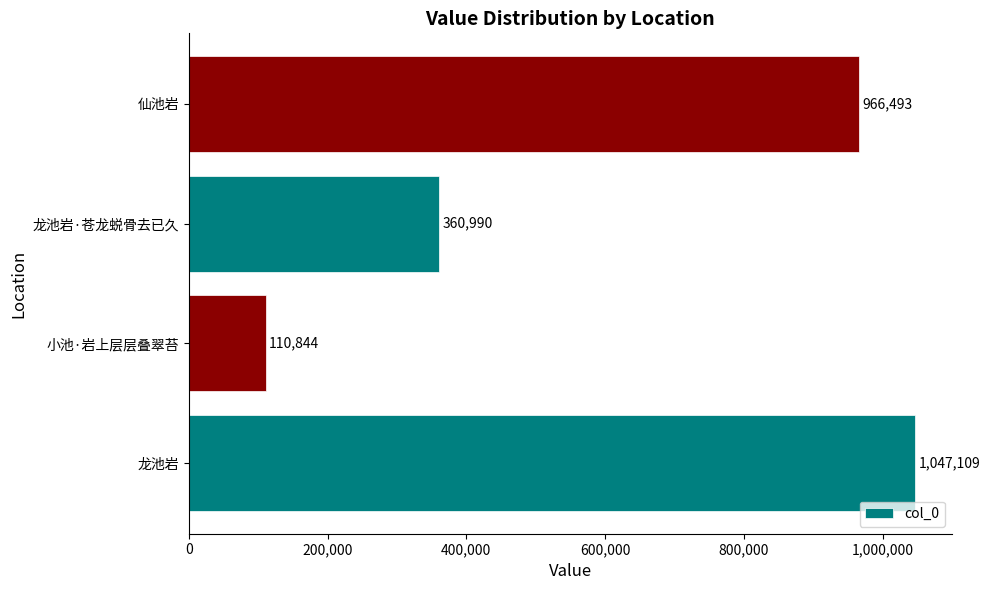

The value at 仙池岩 is 966493. True or false?

True